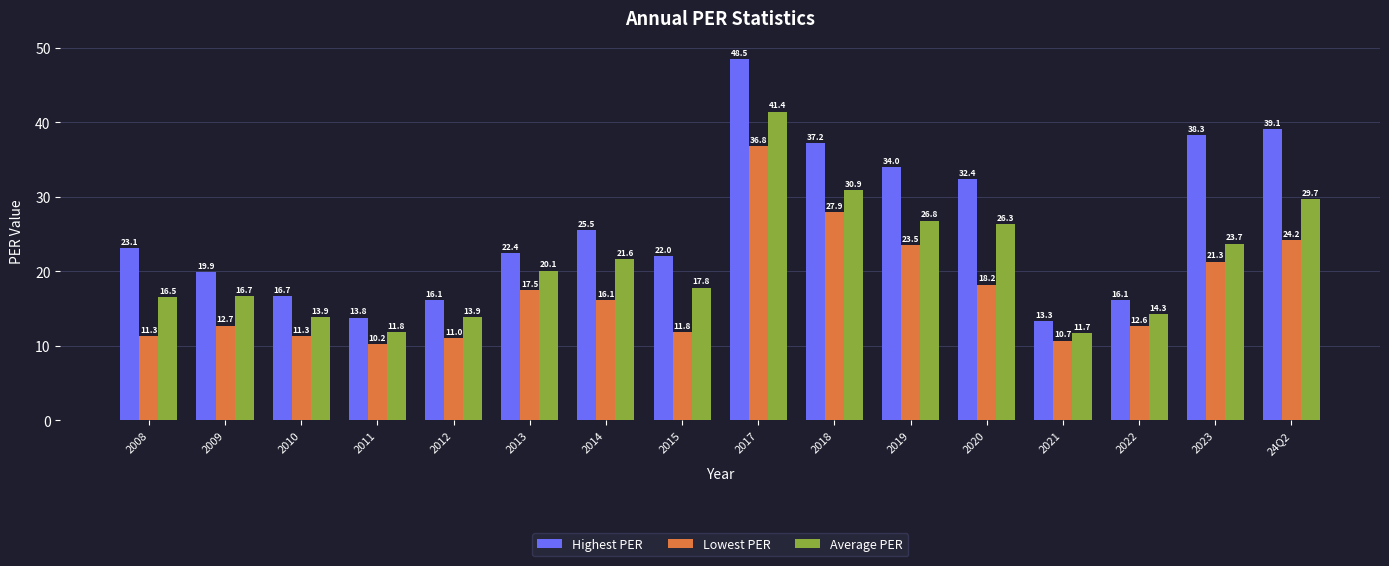

What is the difference between the highest and lowest values at 2017?

11.7